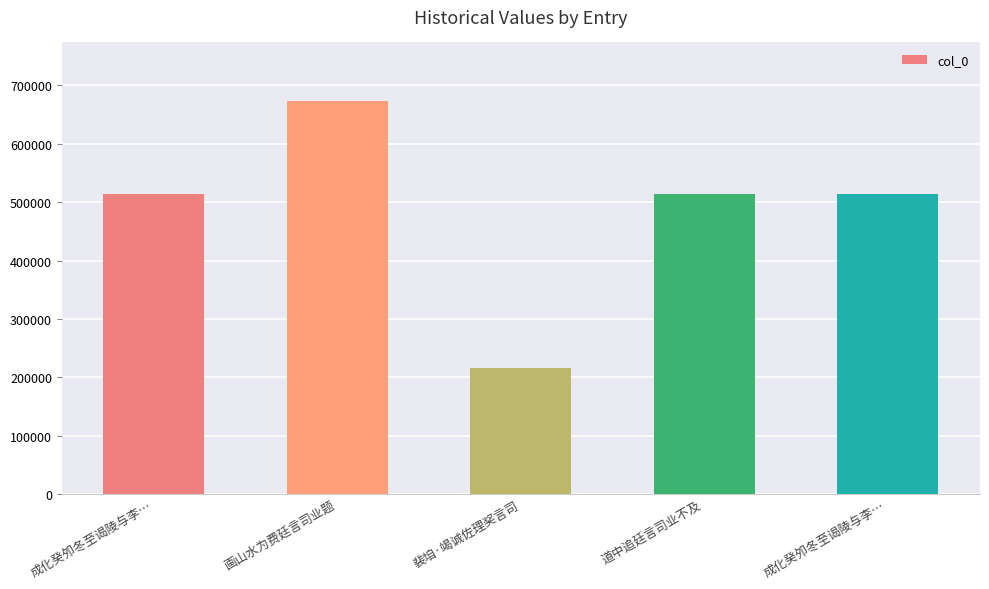

Rank the categories by value from lowest to highest.

裴垍·竭诚佐理奖言司, 成化癸夘冬至谒陵与李…, 成化癸夘冬至谒陵与李…, 道中追廷言司业不及, 画山水为费廷言司业题